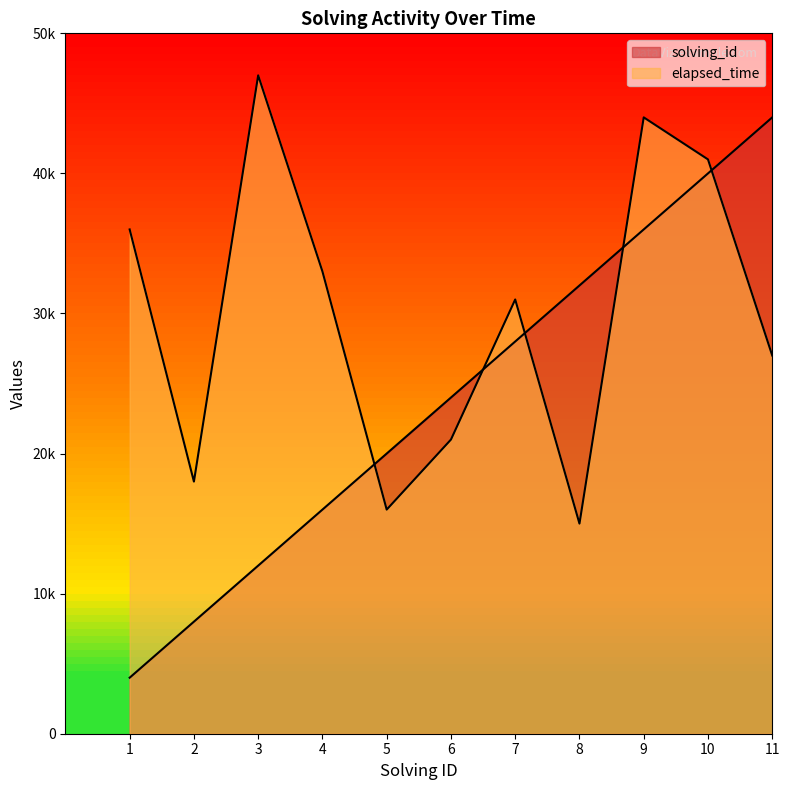

What is the difference between the maximum and minimum values in the elapsed_time series?

32000